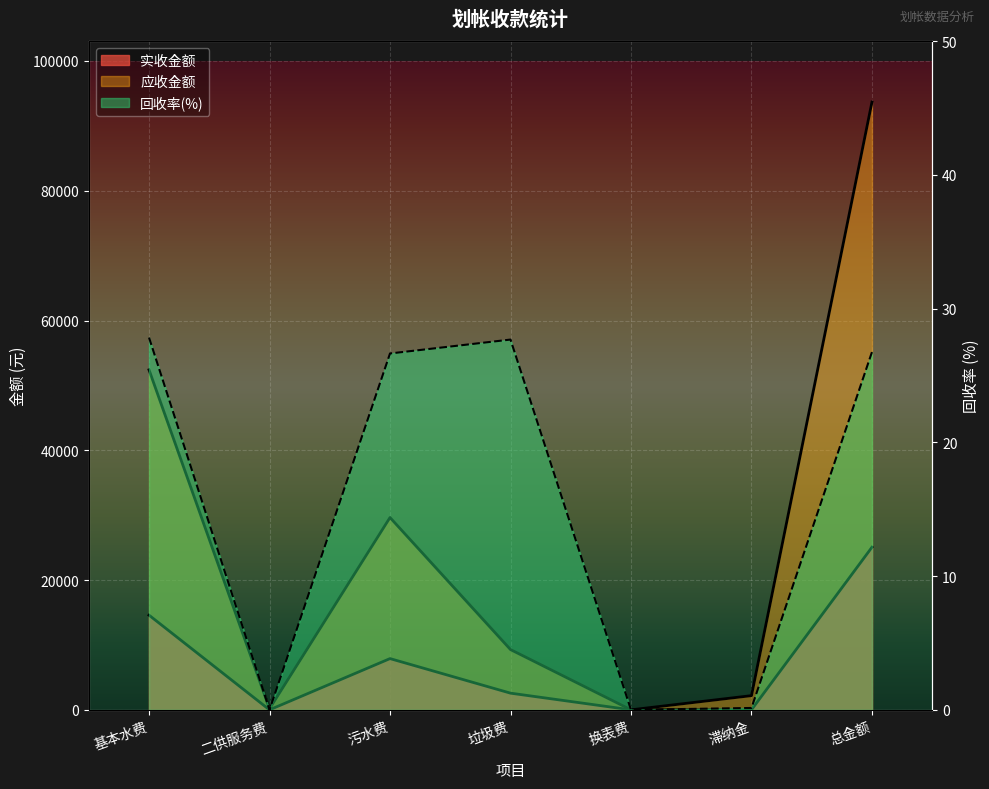

Which series has the largest total across all categories?

应收金额